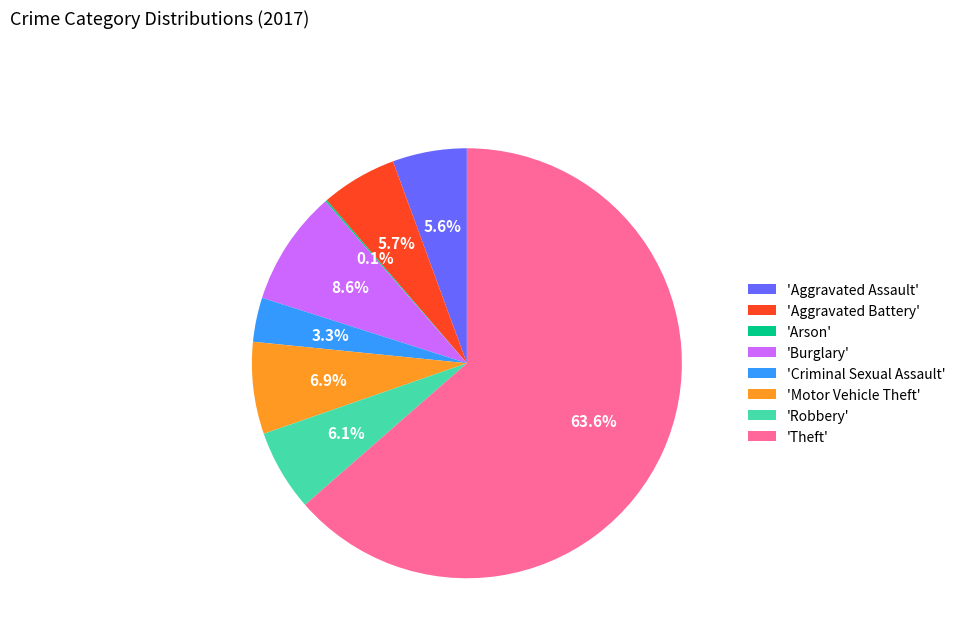

Is 'Burglary' the majority of the pie?

No